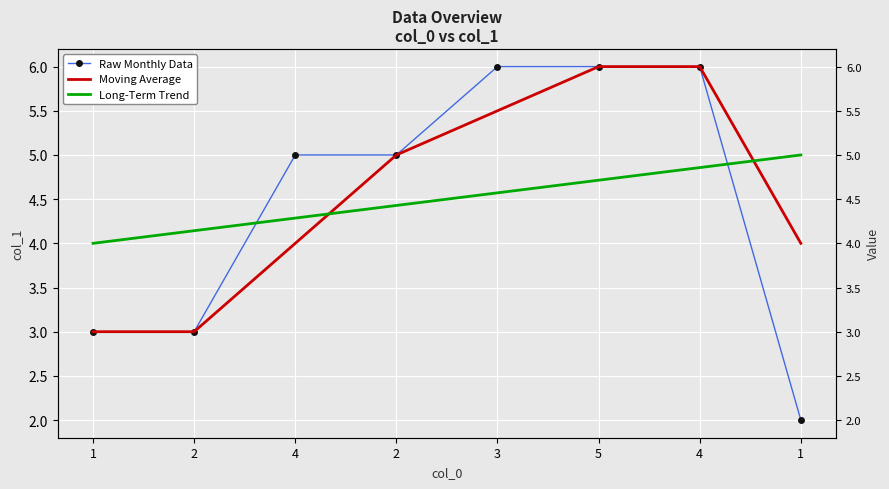

List the labels in order of Raw Monthly Data value, largest first.

3, 5, 4, 4, 2, 1, 2, 1